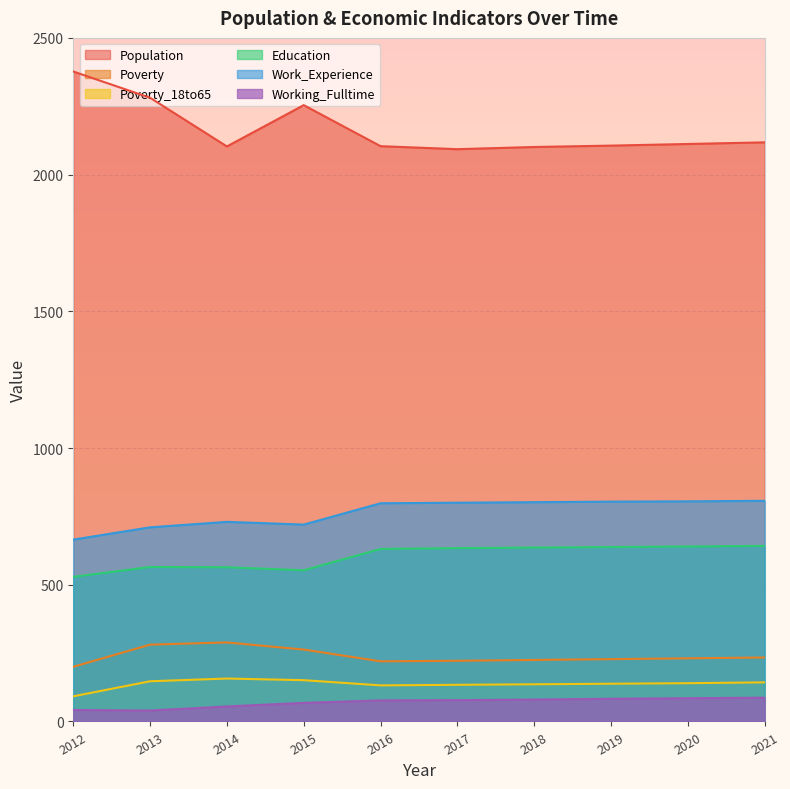

Is the value of Working_Fulltime at 2014 greater than the value of Work_Experience at 2020?

No